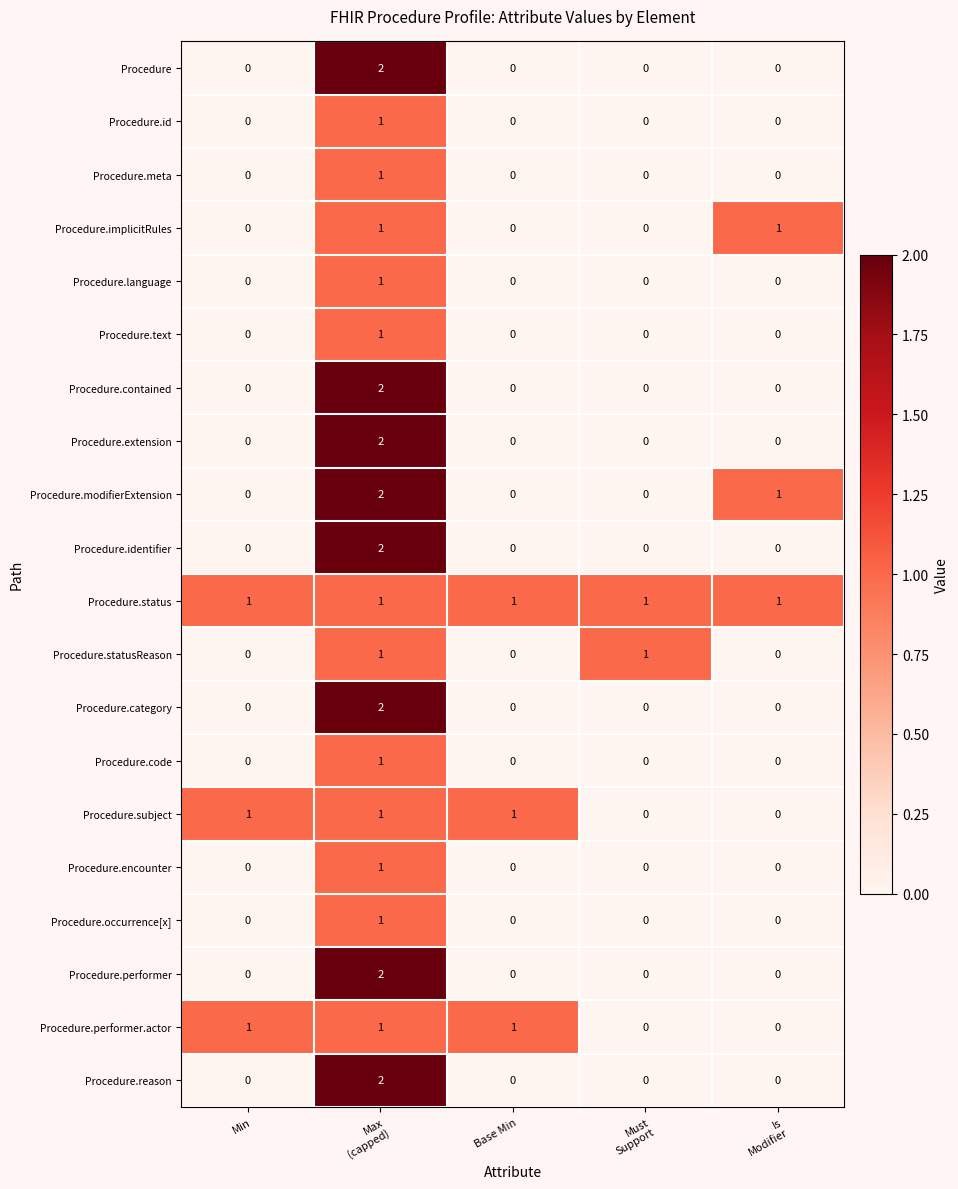

Count the Procedure.performer.actor values in the range 0 to 1.

5